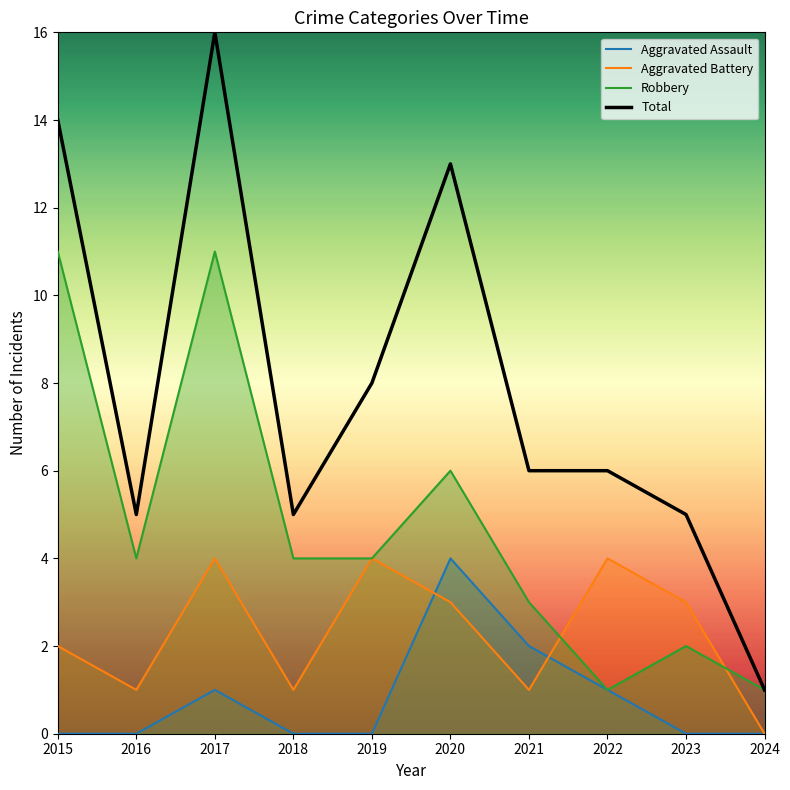

True or false: Aggravated Battery has more than 2 interior local peaks.

True